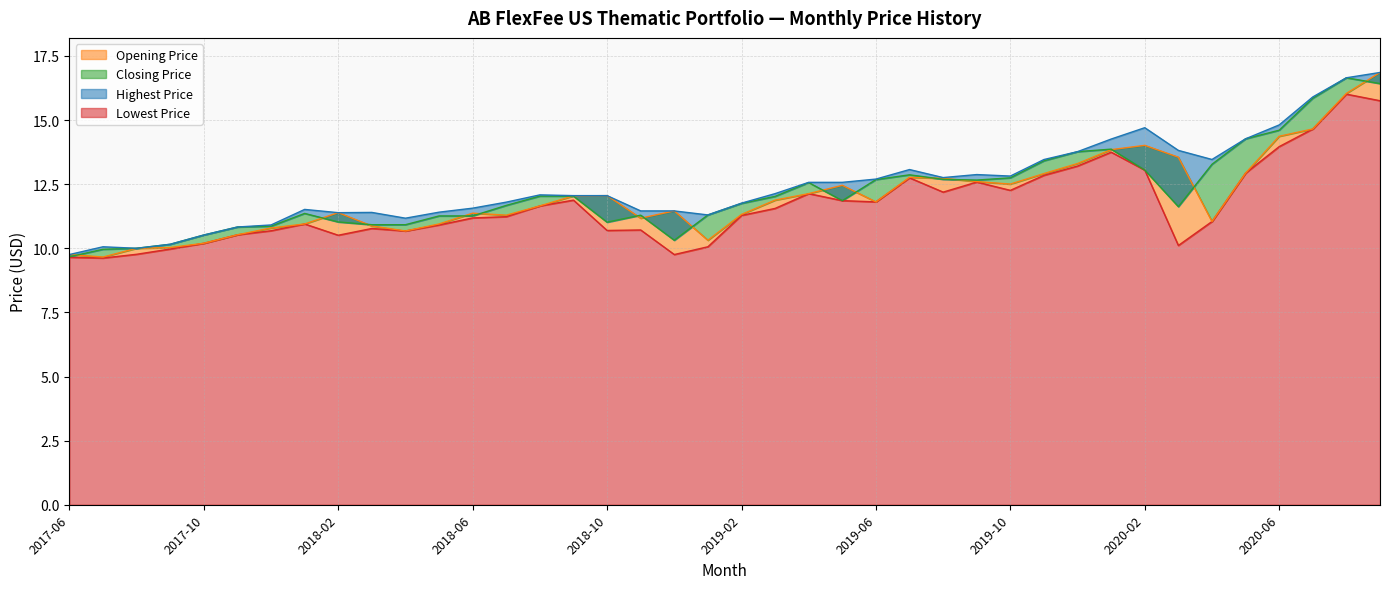

True or false: Opening Price has a value of 11.9 at 2019-03.

True